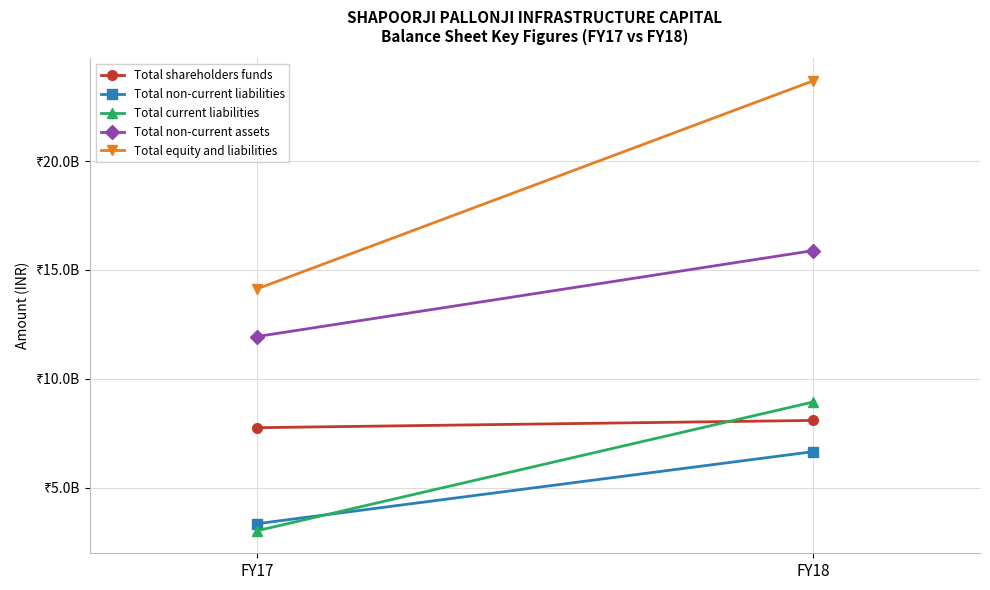

Is this an area chart (filled region under the line)?

No